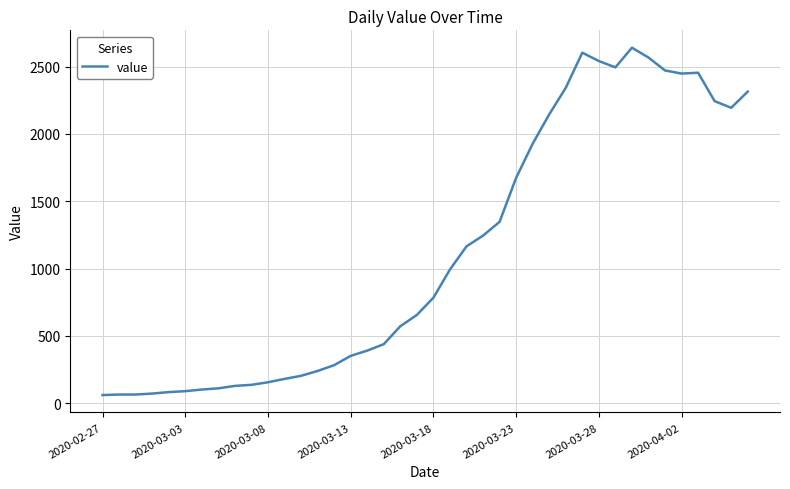

What is the greatest value displayed?

2640